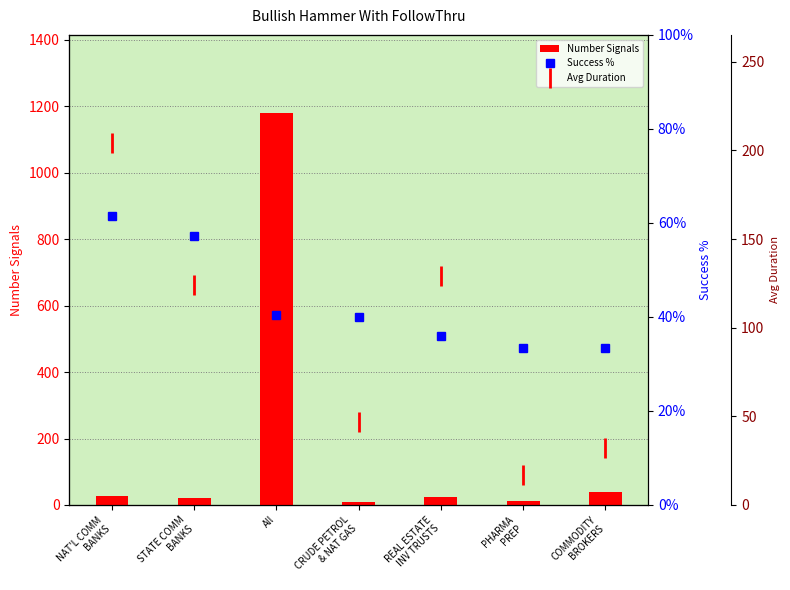

What is the sum of the Success % values at PHARMA
PREP and REAL ESTATE
INV TRUSTS?

69.3